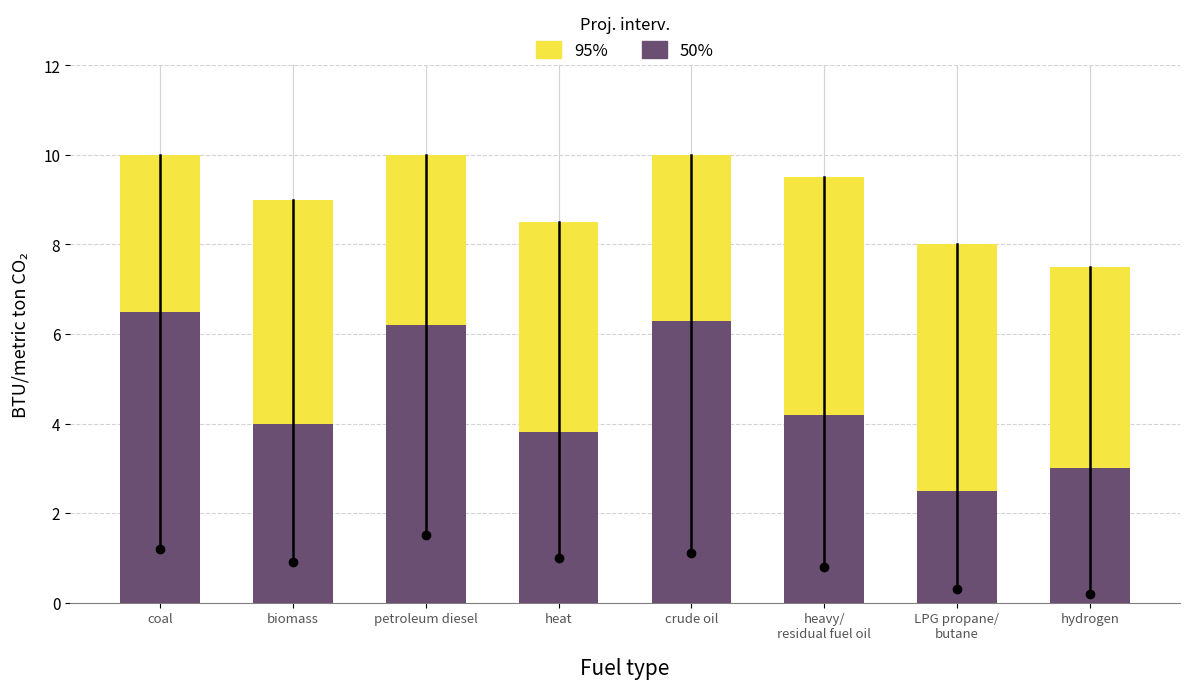

How many groups of bars are there?

8